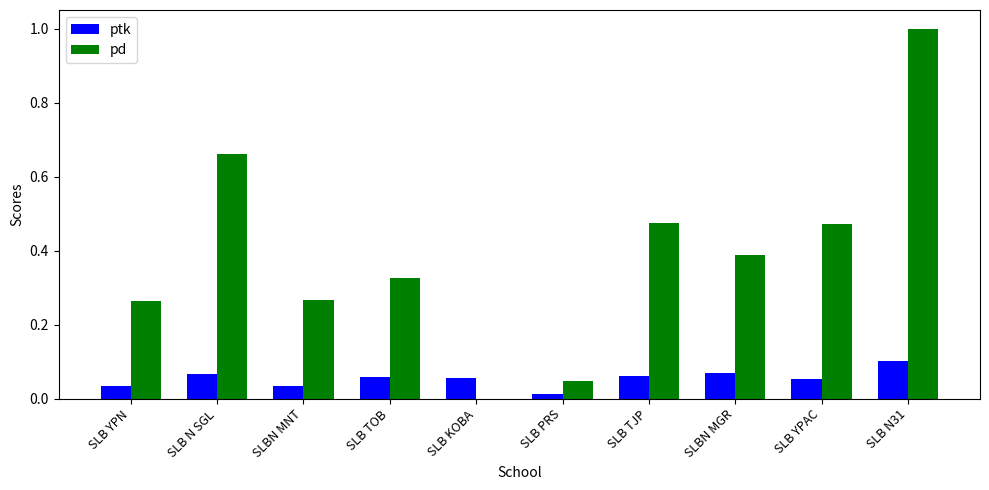

The value of pd at SLB PRS is 0.1. True or false?

False